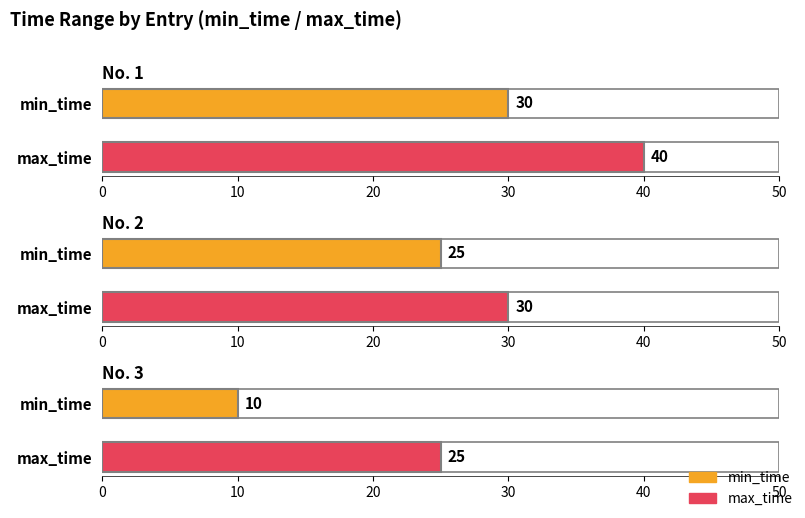

The value of min_time at 2 is 9. True or false?

False